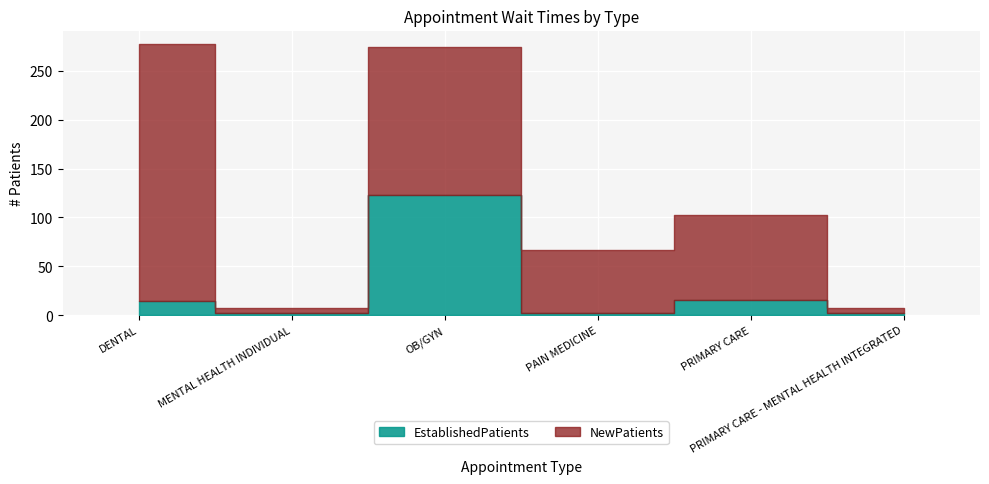

At how many categories does at least one series exceed 3?

6